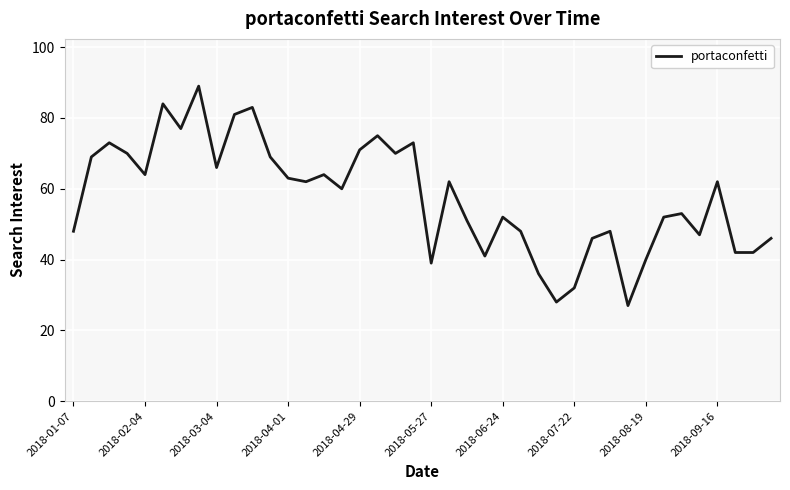

What is the greatest value displayed?

89